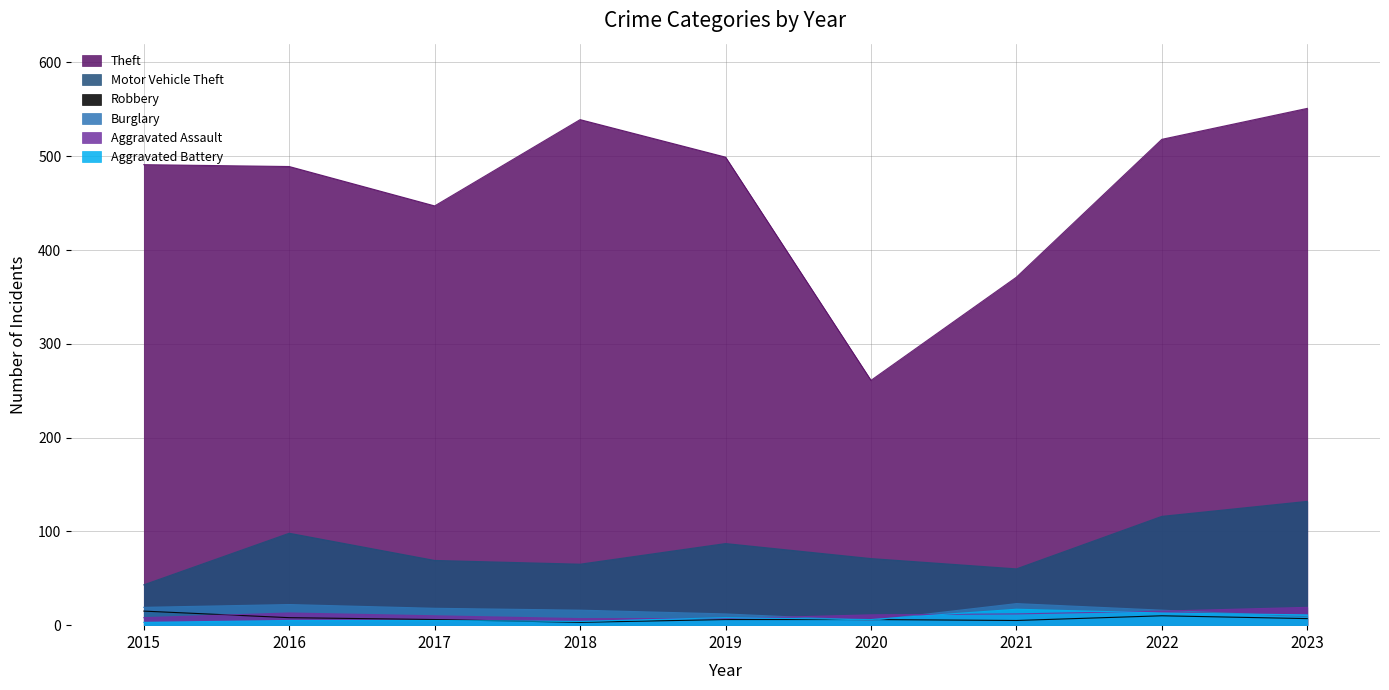

Rank the categories by Robbery value from lowest to highest.

2018, 2021, 2017, 2019, 2020, 2023, 2016, 2022, 2015